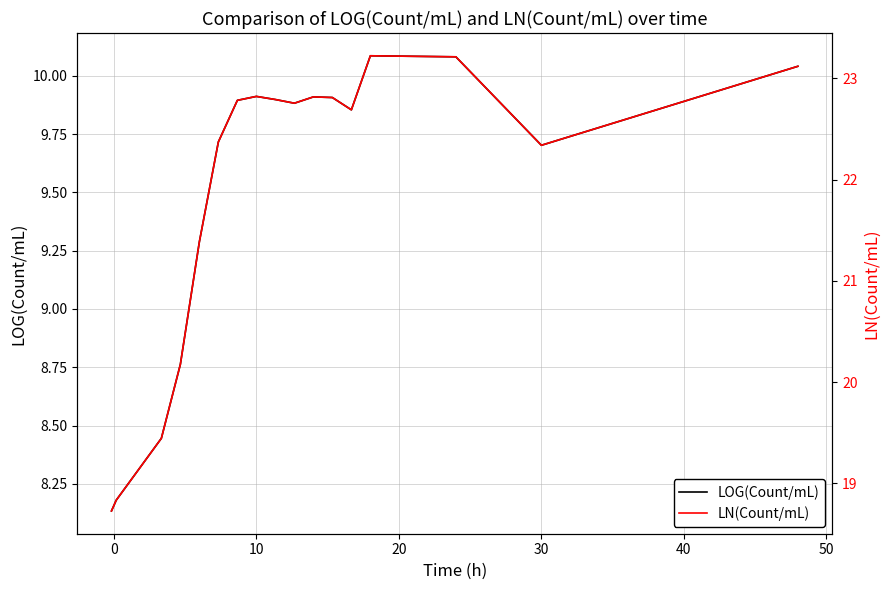

What is the maximum value for LOG(Count/mL)?

10.1